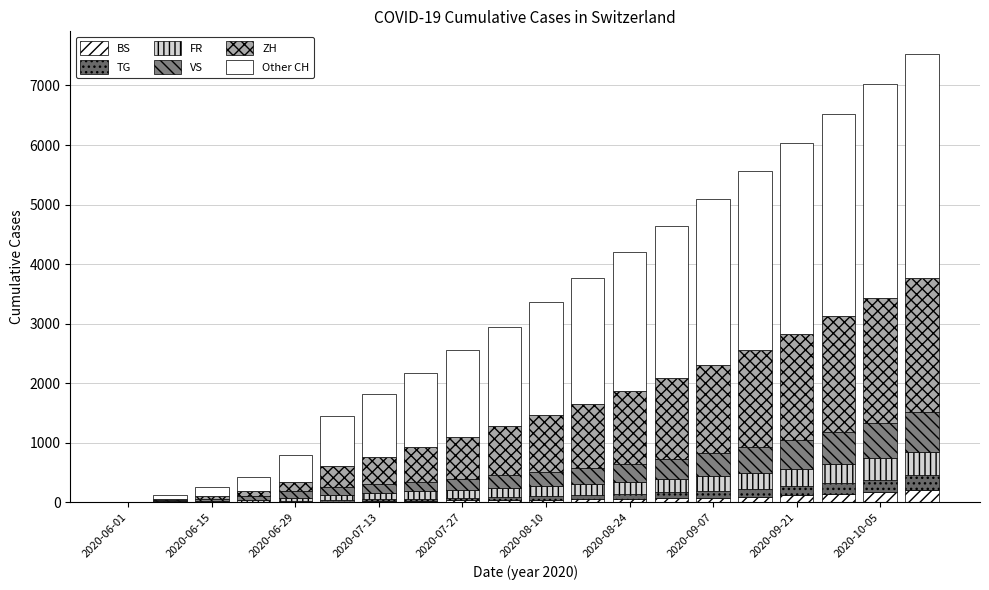

What is the average value of the TG series?

77